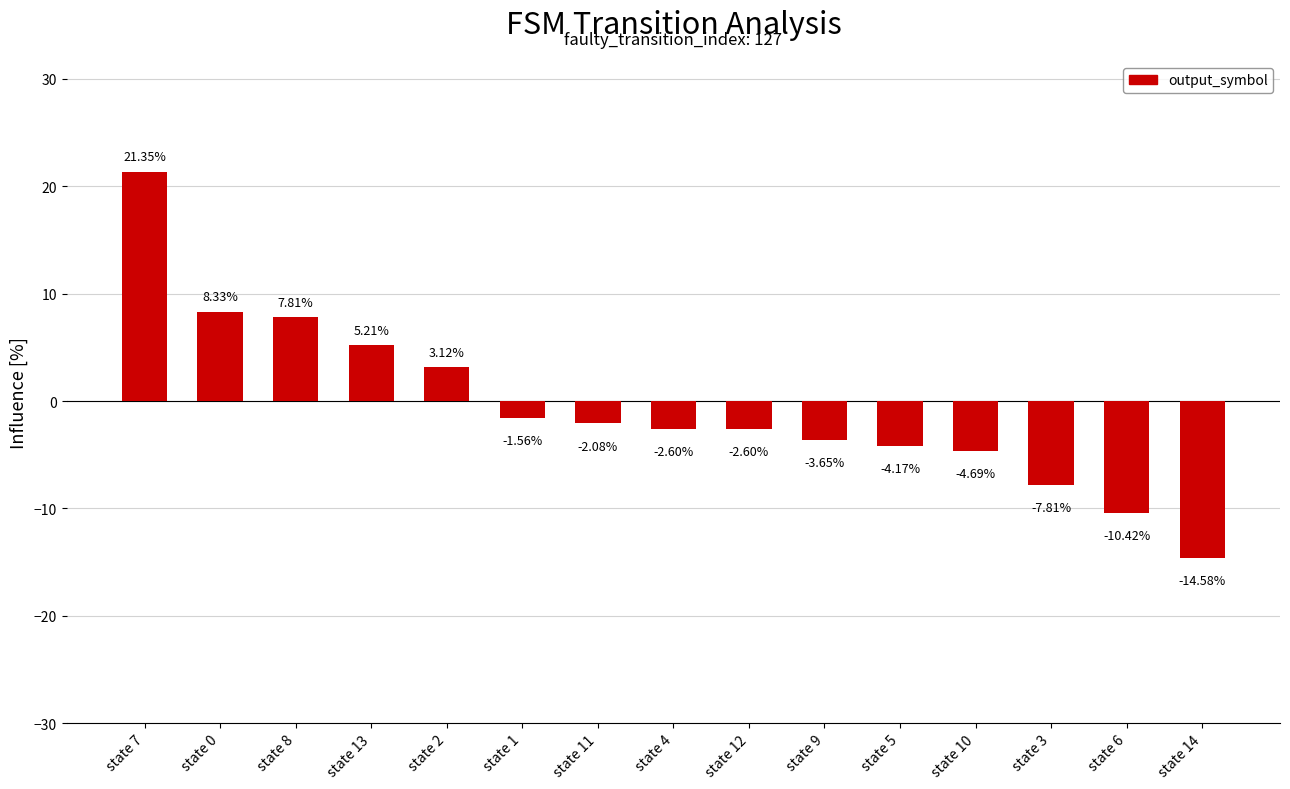

What is the label of the 7th bar from the left?

state 11